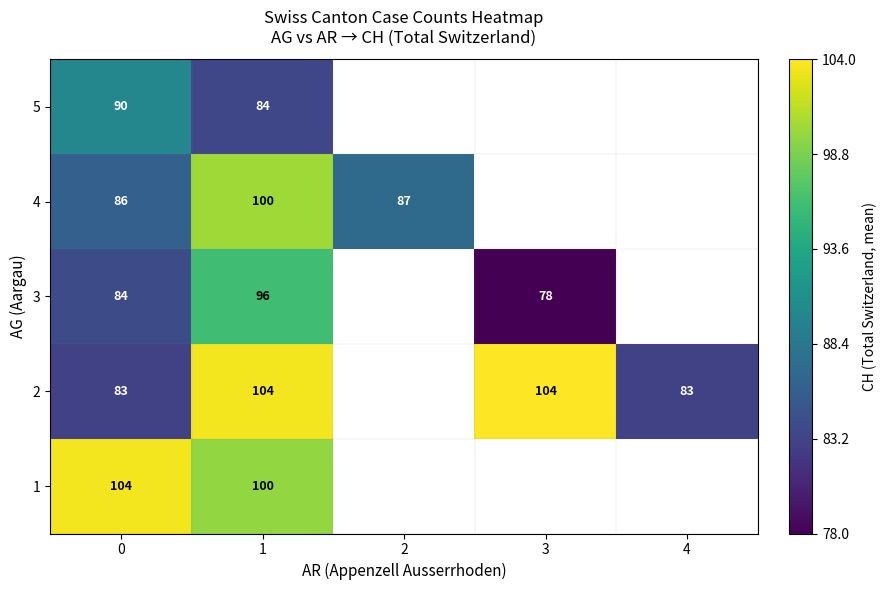

The 2 series shows 141.0 at 3. True or false?

False